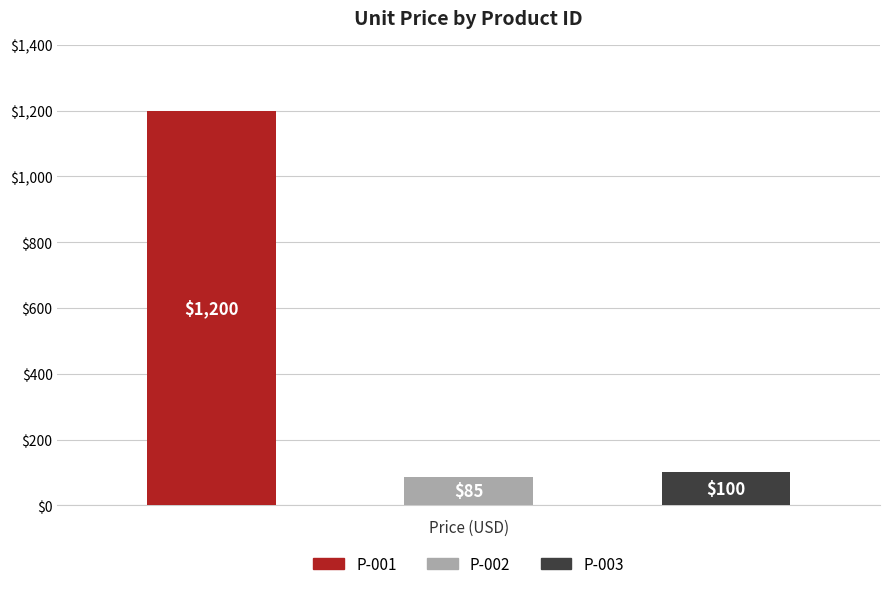

Rank the categories by value from lowest to highest.

P-002, P-003, P-001